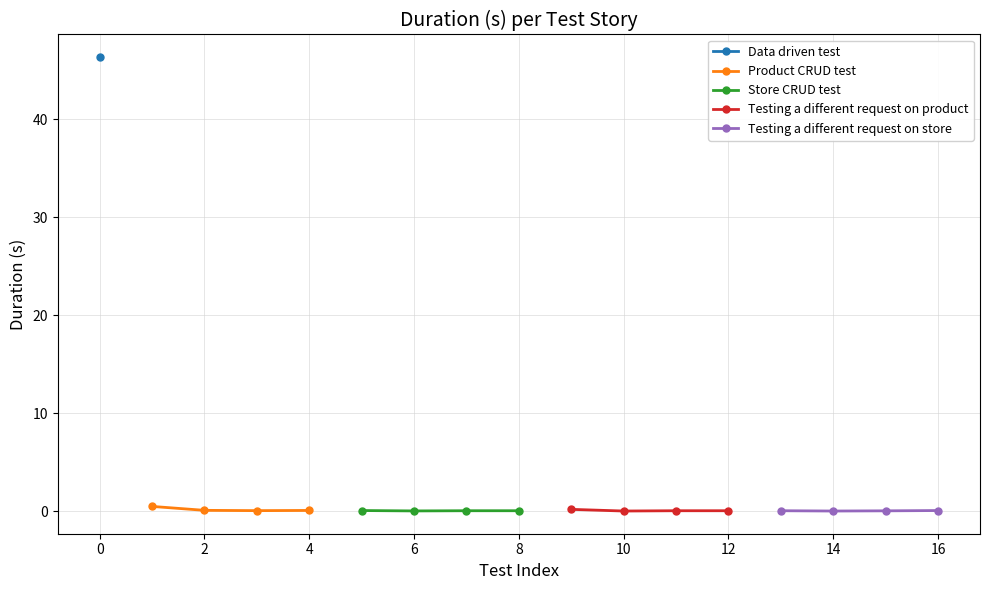

The value of Testing a different request on store at 14 is 0.0. True or false?

True